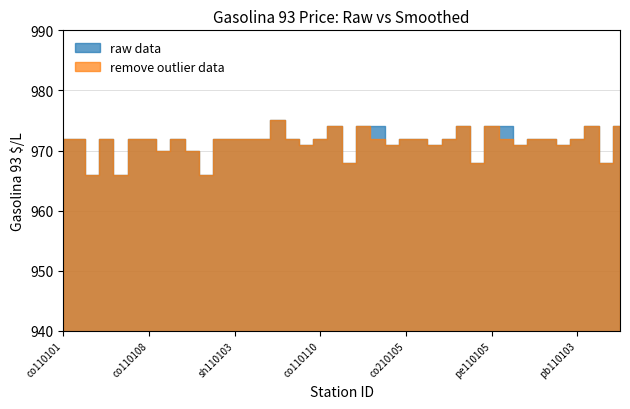

Reading right to left, what are all the values shown in this chart?

raw data: ul110202=974	ul110101=968	ab110101=974	pb110103=972	pb110101=971	ag210101=972	co120401=972	co120502=971	pe110106=974	pe110105=974	pe110103=968	pe110102=974	pe110101=972	co210102=971	co210101=972	co210105=972	co210104=971	co210107=974	co210106=974	co210103=968	pe110201=974	co110110=972	co110106=971	co110102=972	pe120501=975	sh110105=972	sh110101=972	sh110103=972	sh110102=972	sh110104=966	li110103=970	li110101=972	co110109=970	co110108=972	co110107=972	co110105=966	co110104a=972	co110104=966	co110103=972	co110101=972
remove outlier data: ul110202=974	ul110101=968	ab110101=974	pb110103=972	pb110101=971	ag210101=972	co120401=972	co120502=971	pe110106=972	pe110105=974	pe110103=968	pe110102=974	pe110101=972	co210102=971	co210101=972	co210105=972	co210104=971	co210107=972	co210106=974	co210103=968	pe110201=974	co110110=972	co110106=971	co110102=972	pe120501=975	sh110105=972	sh110101=972	sh110103=972	sh110102=972	sh110104=966	li110103=970	li110101=972	co110109=970	co110108=972	co110107=972	co110105=966	co110104a=972	co110104=966	co110103=972	co110101=972